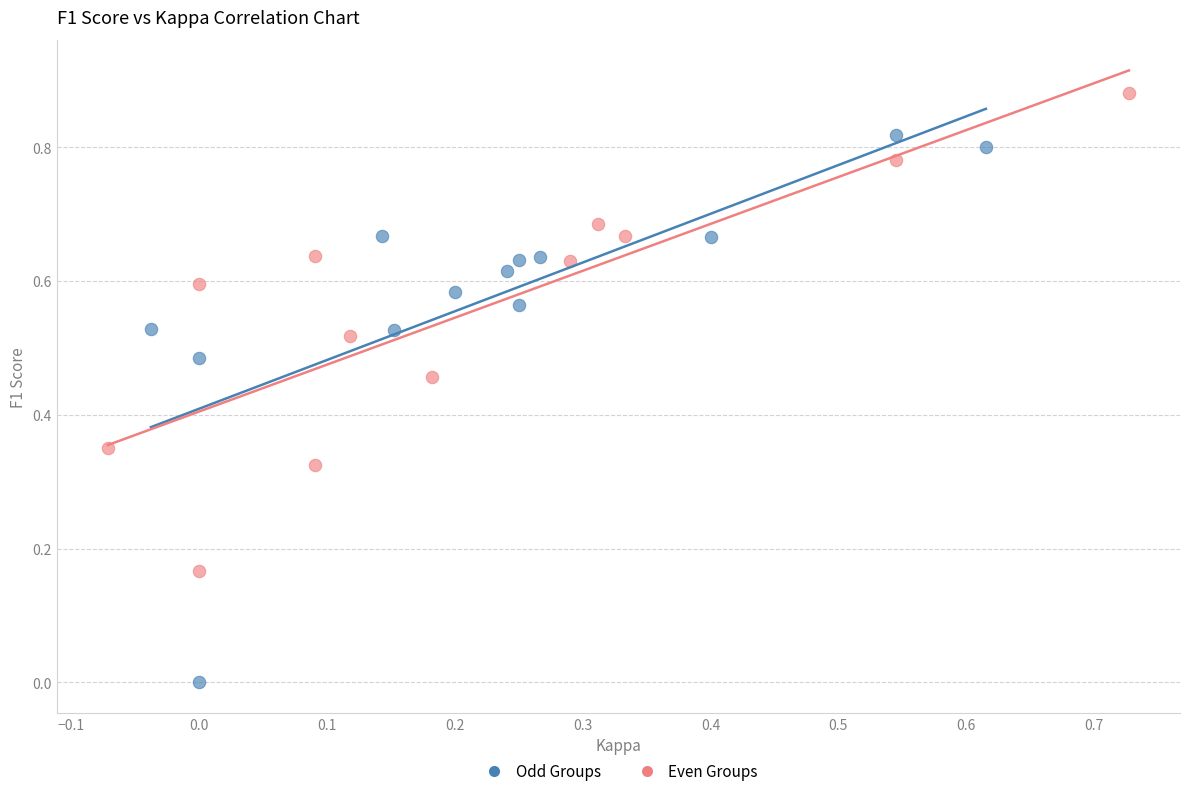

Which series has the largest Y range (max minus min)?

Odd Groups